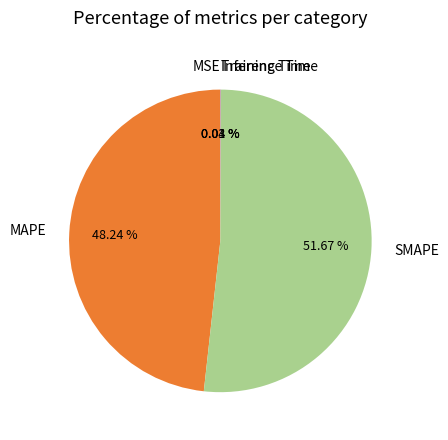

What is the largest slice in the pie chart?

SMAPE